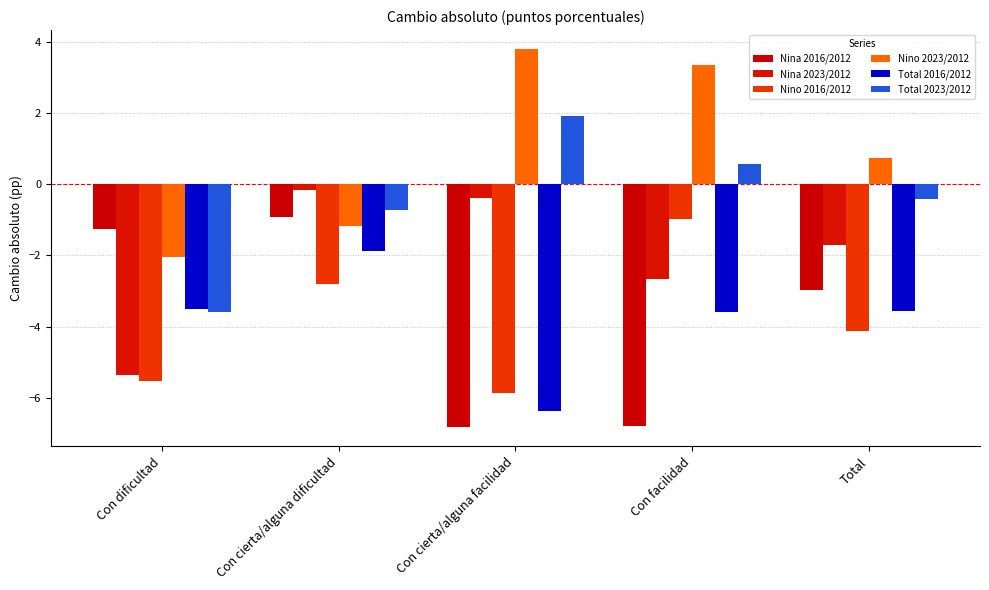

What is the label of the 4th bar from the right?

Con cierta/alguna dificultad